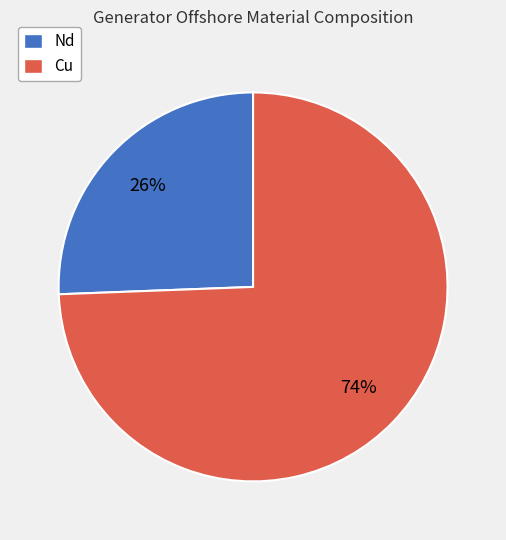

True or false: Nd accounts for 26% of the total.

True